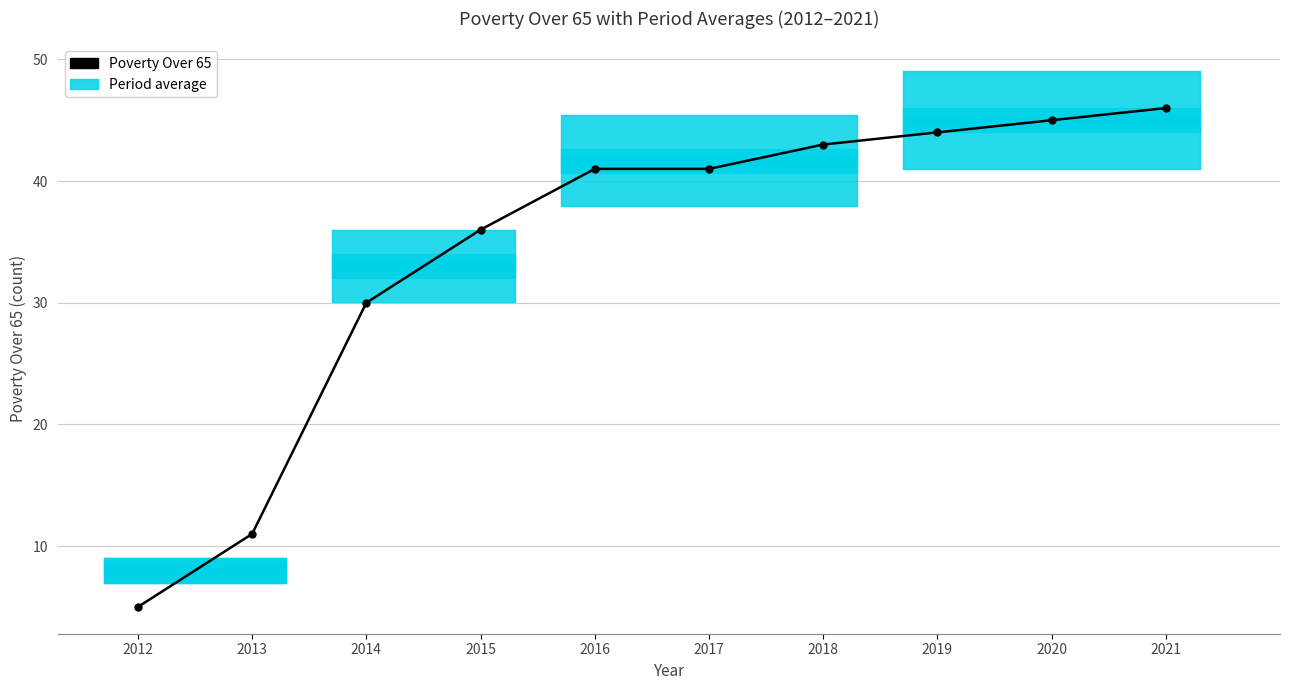

Reading left to right, what are all the values shown in this chart?

2012=5	2013=11	2014=30	2015=36	2016=41	2017=41	2018=43	2019=44	2020=45	2021=46